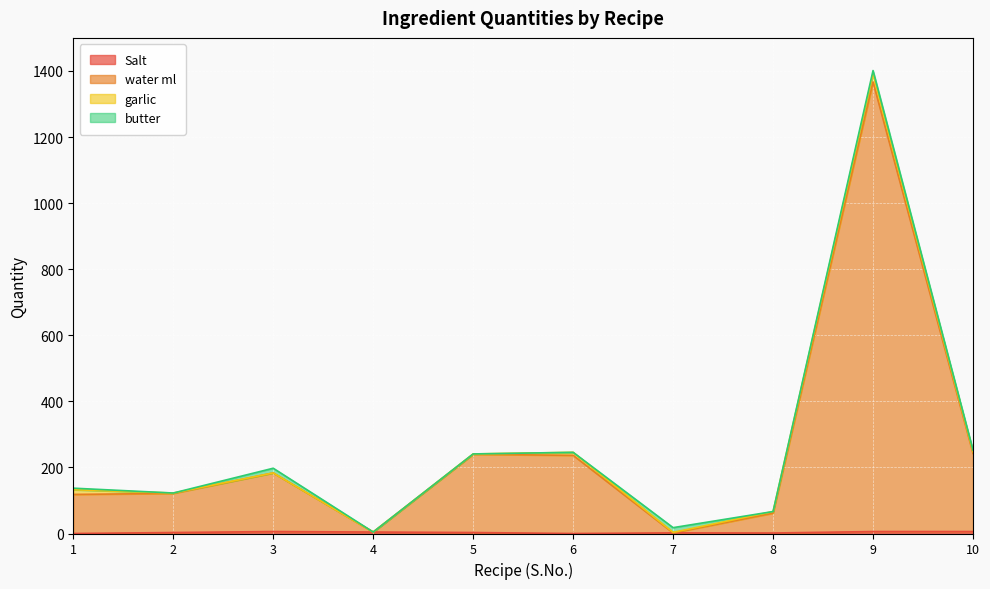

At which category is the sum across all series the highest?

9